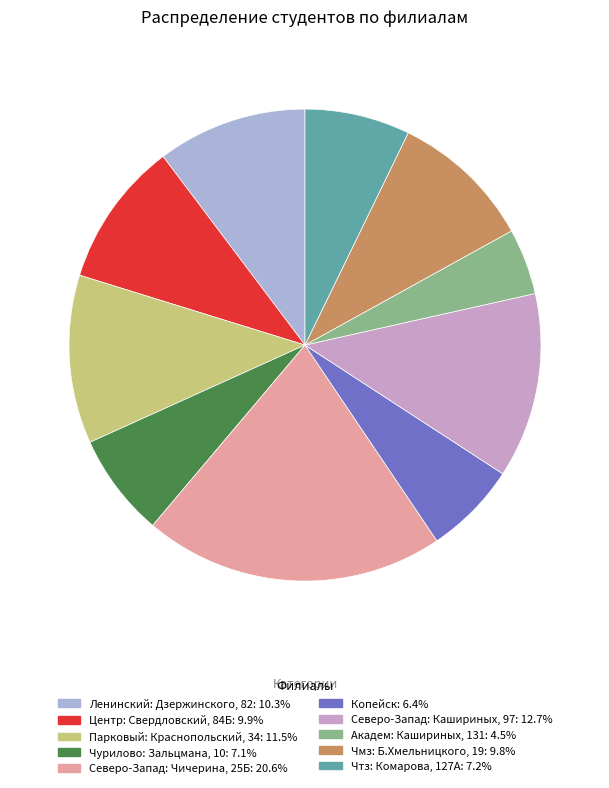

Count the number of slices in the pie.

10